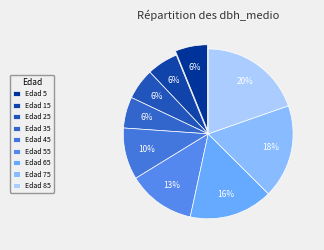

Count the number of slices in the pie.

9